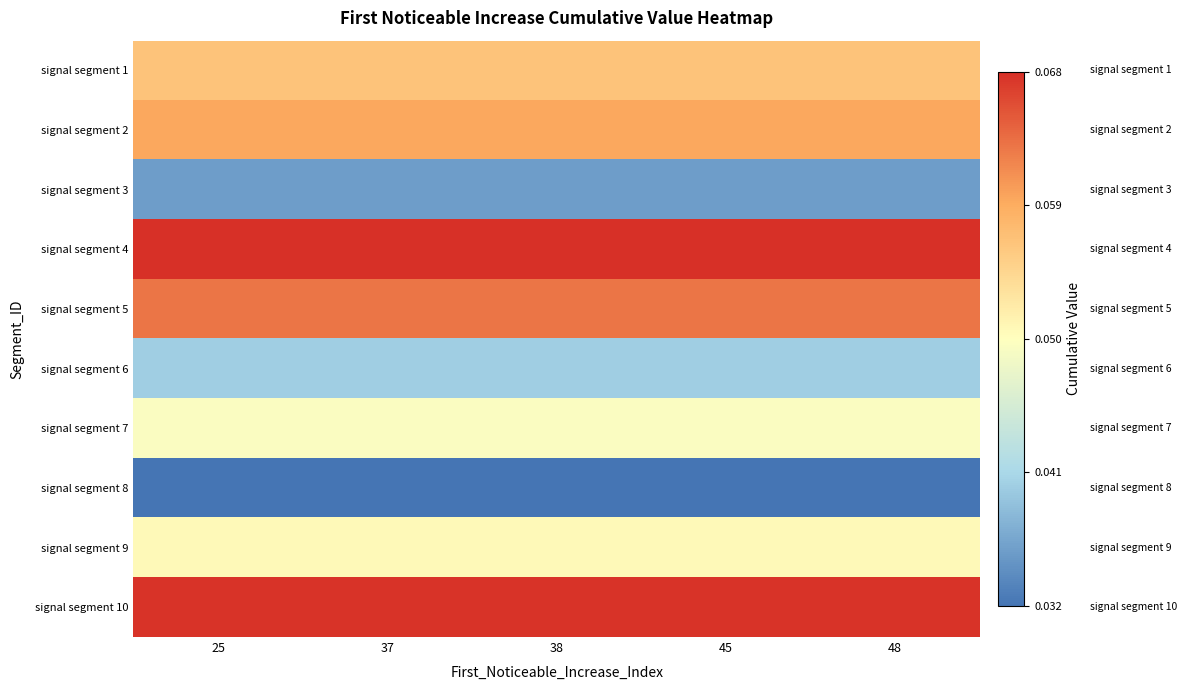

Which category has the highest value across all series?

25